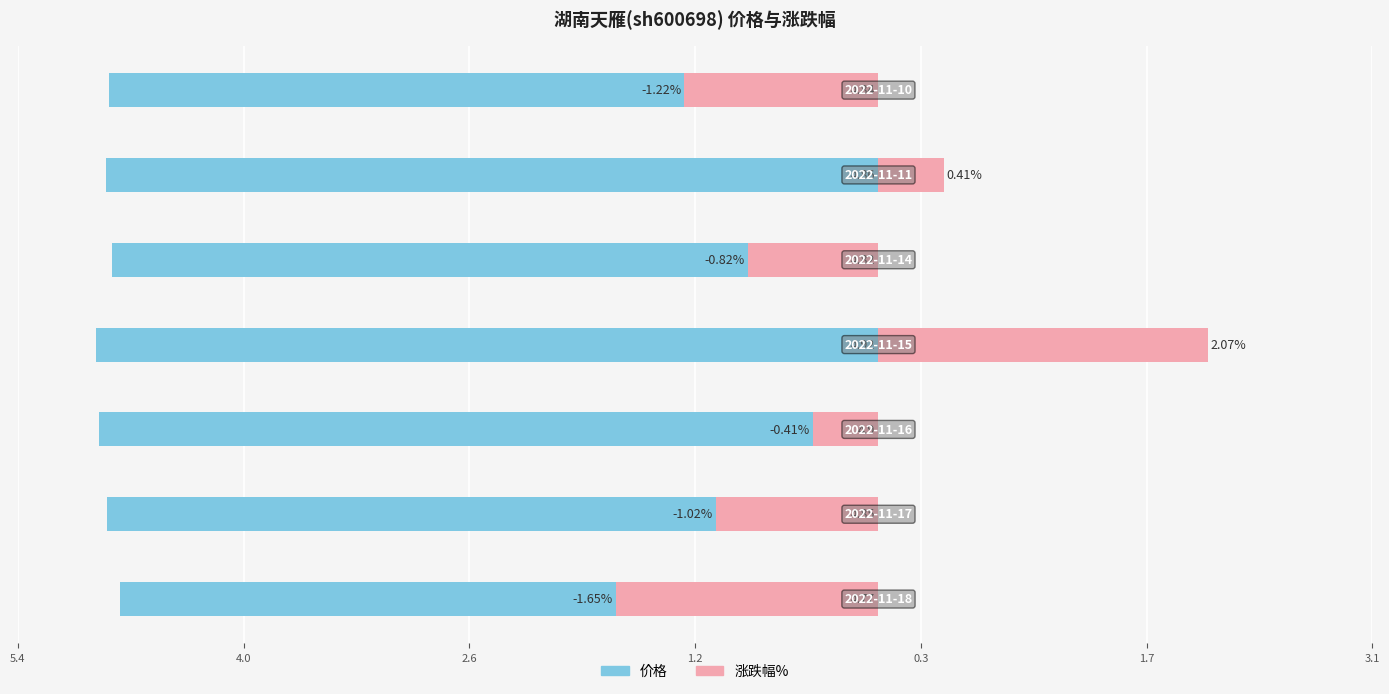

How many values in 涨跌幅% are below zero?

5